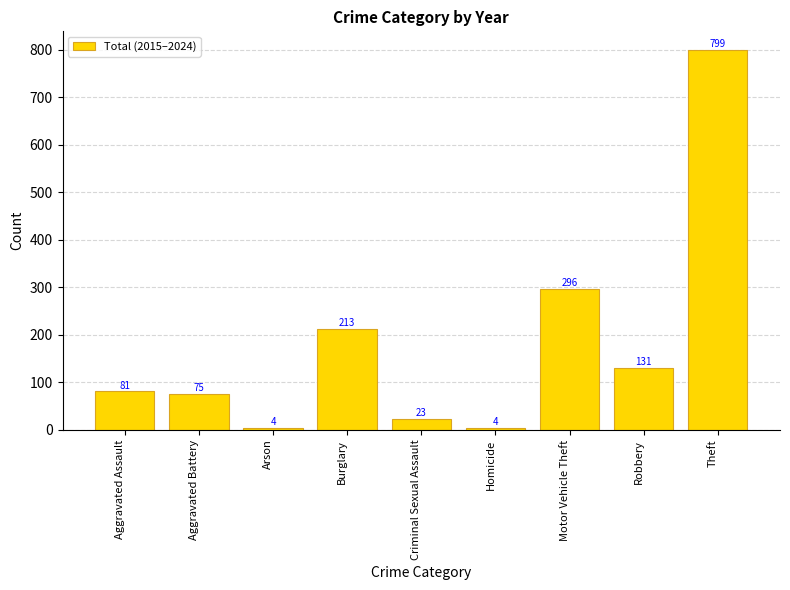

What is the label of the 7th bar from the left?

Motor Vehicle Theft